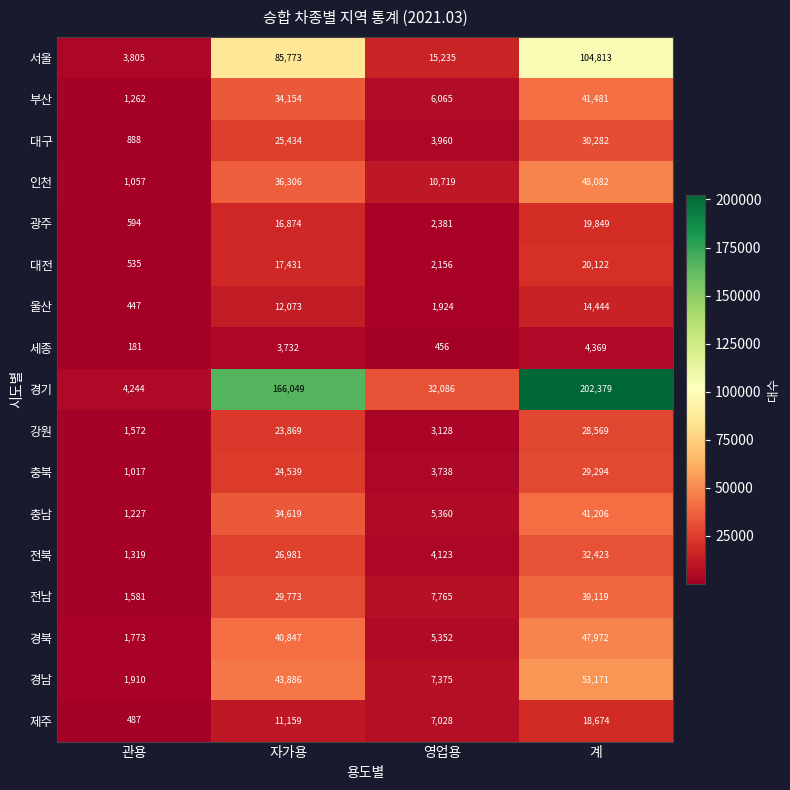

What is the greatest value displayed?

202379